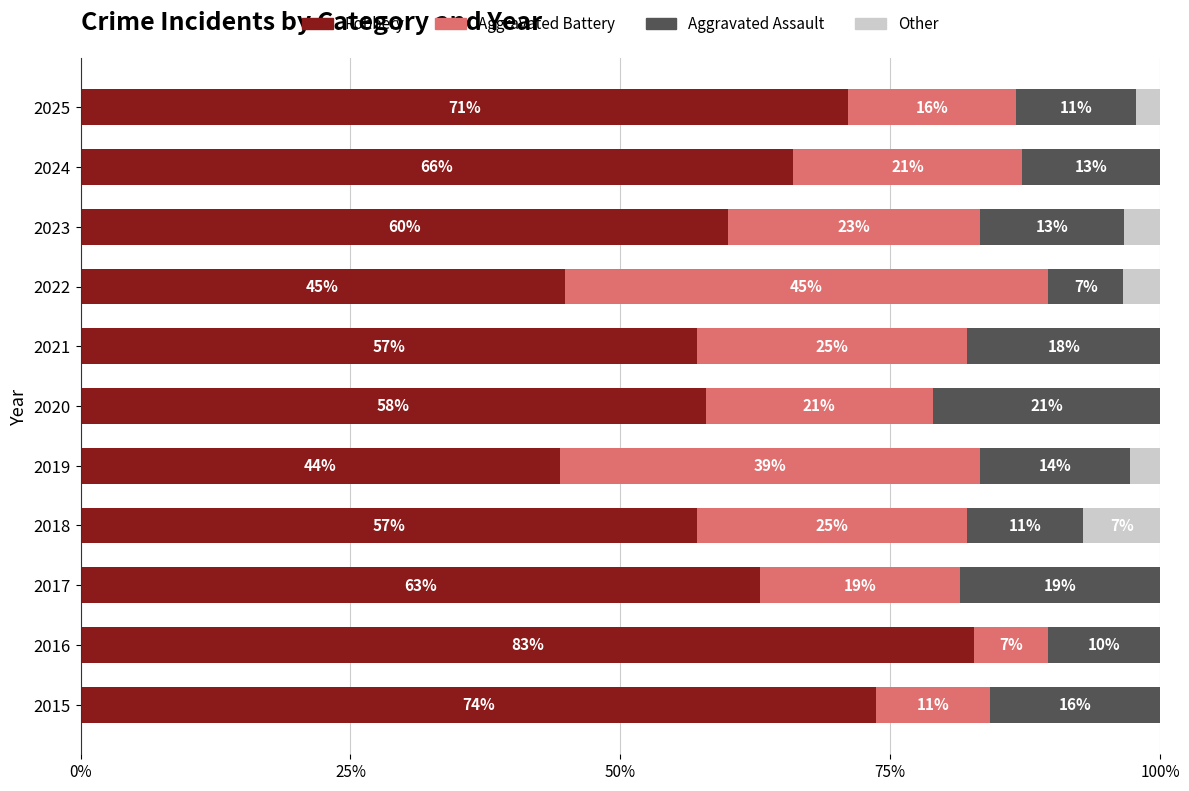

The Robbery series shows 57.1 at 2018. True or false?

True